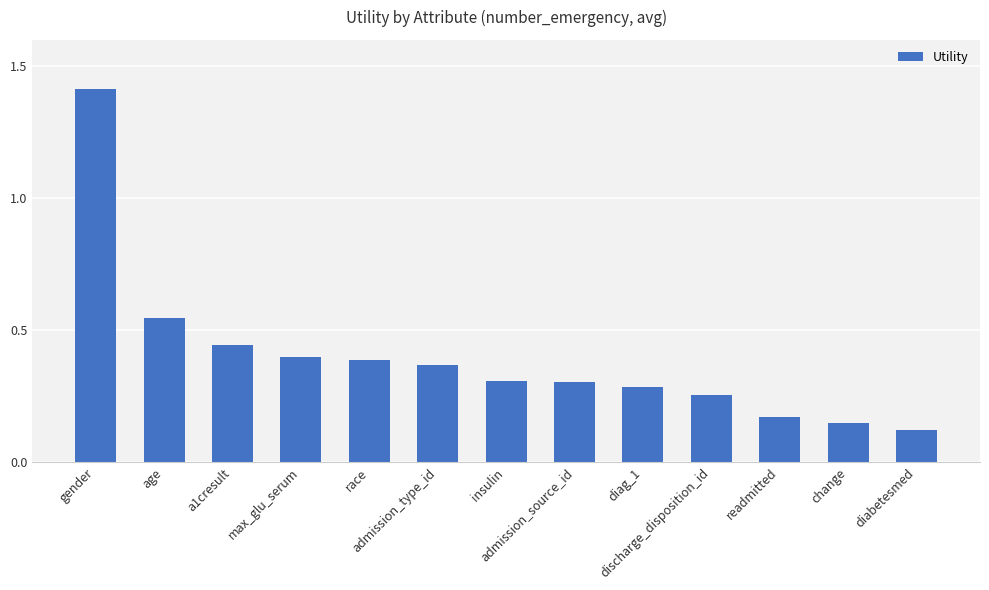

Which has a higher value, gender or max_glu_serum?

gender